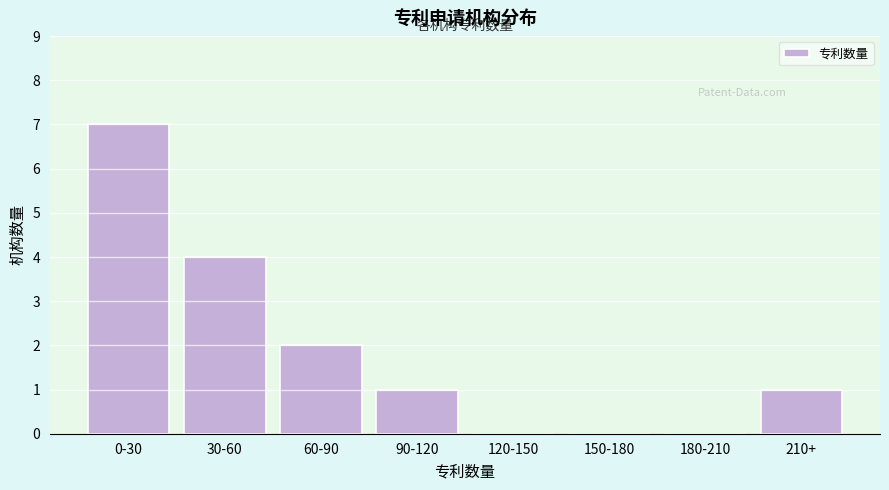

Reading right to left, transcribe all the data shown in this chart.

210+=1	180-210=0	150-180=0	120-150=0	90-120=1	60-90=2	30-60=4	0-30=7